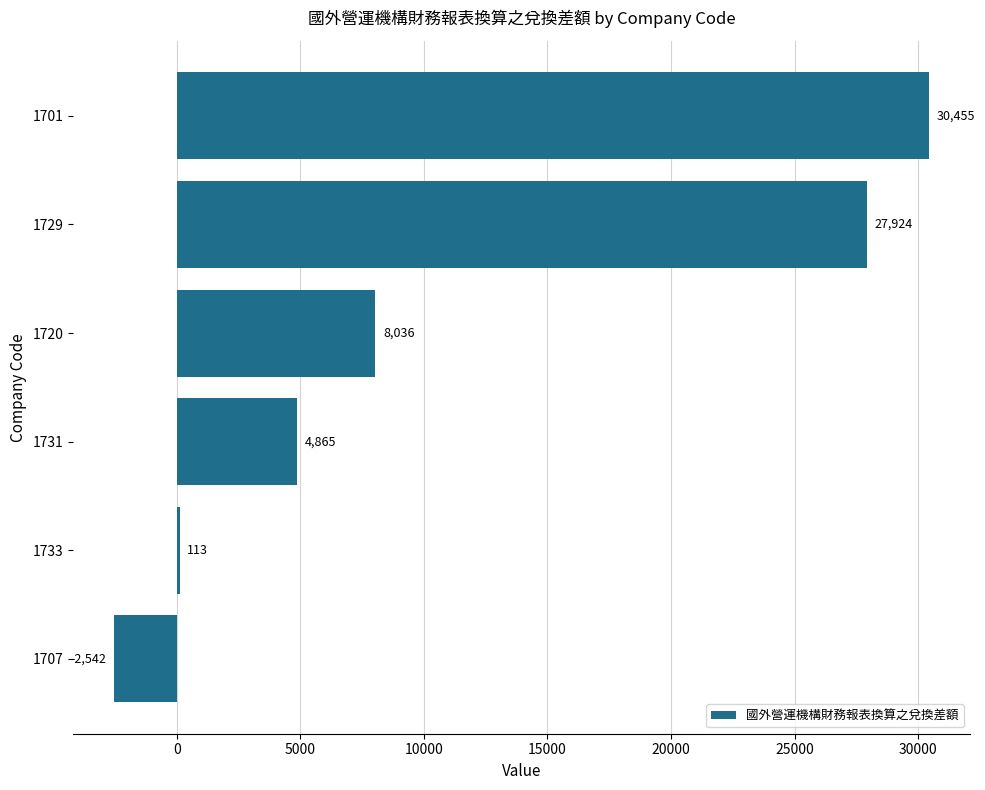

How many series are shown in this chart?

1